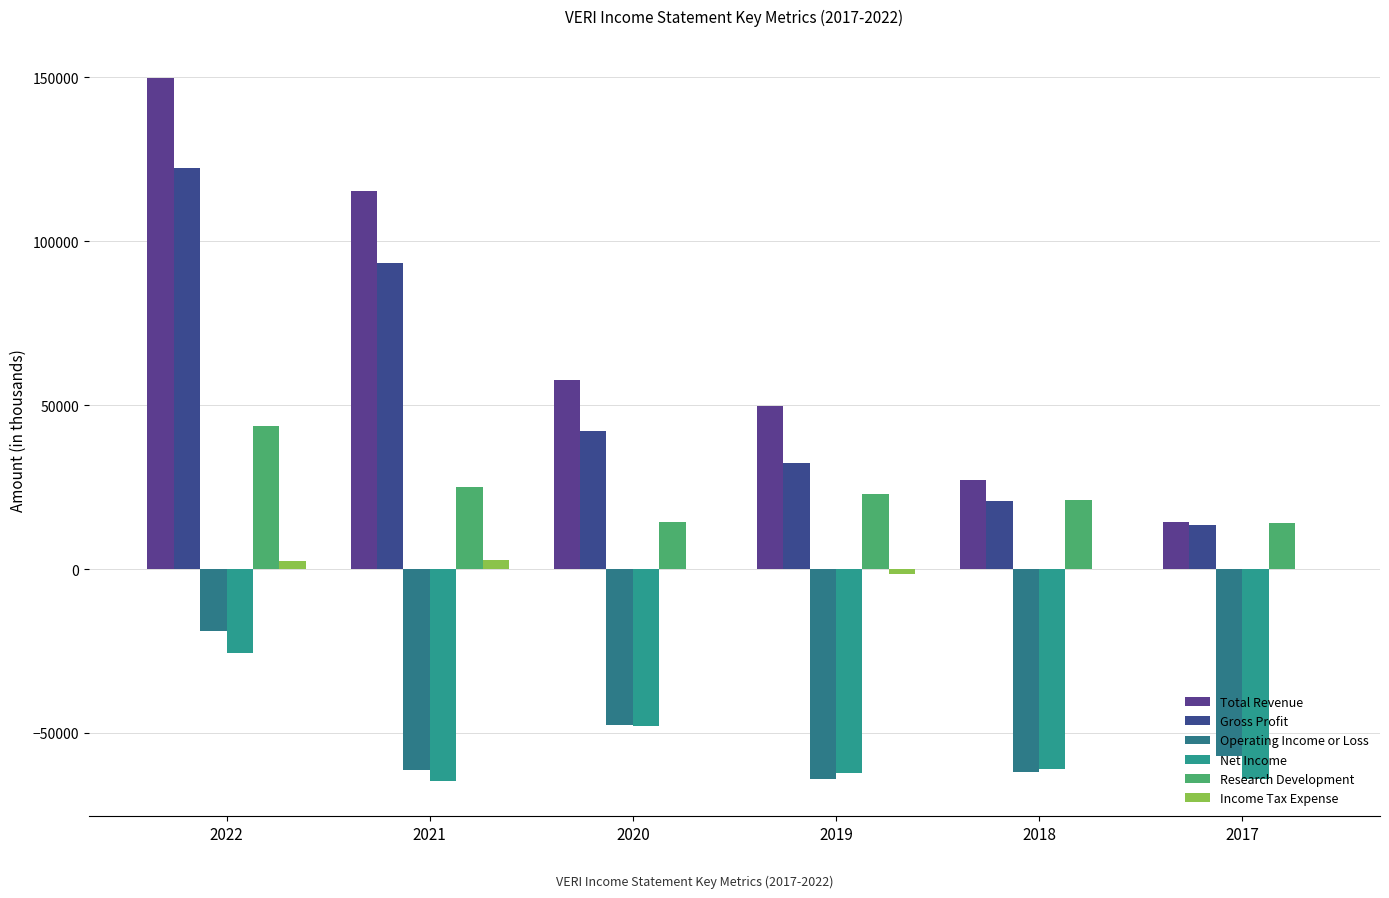

What is the difference between the maximum and minimum values in the Income Tax Expense series?

4200